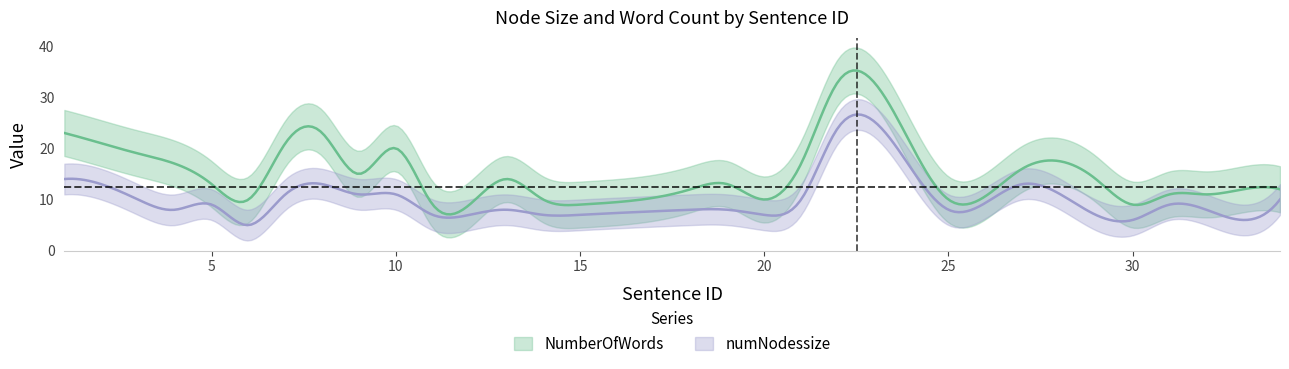

Where does the NumberOfWords series first go above 13?

1